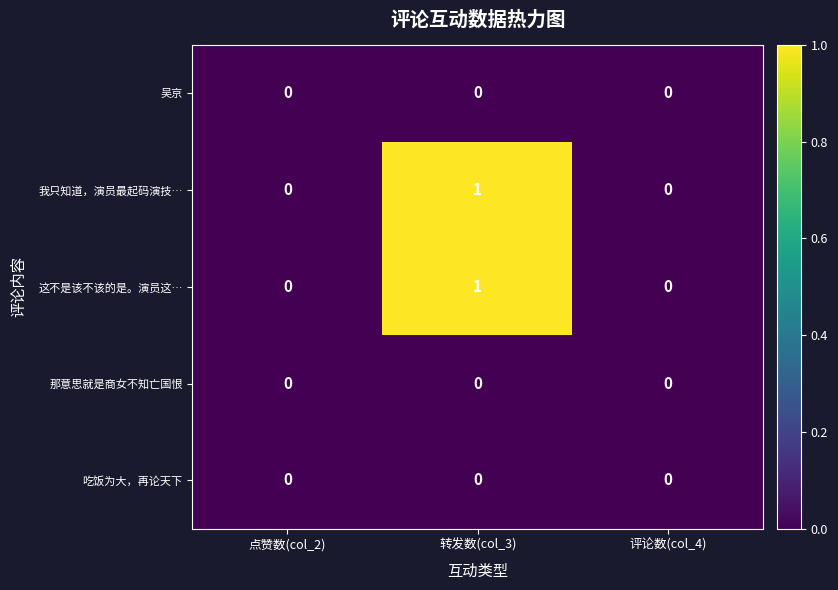

True or false: 这不是该不该的是。演员这… has a value of 1 at 转发数(col_3).

True